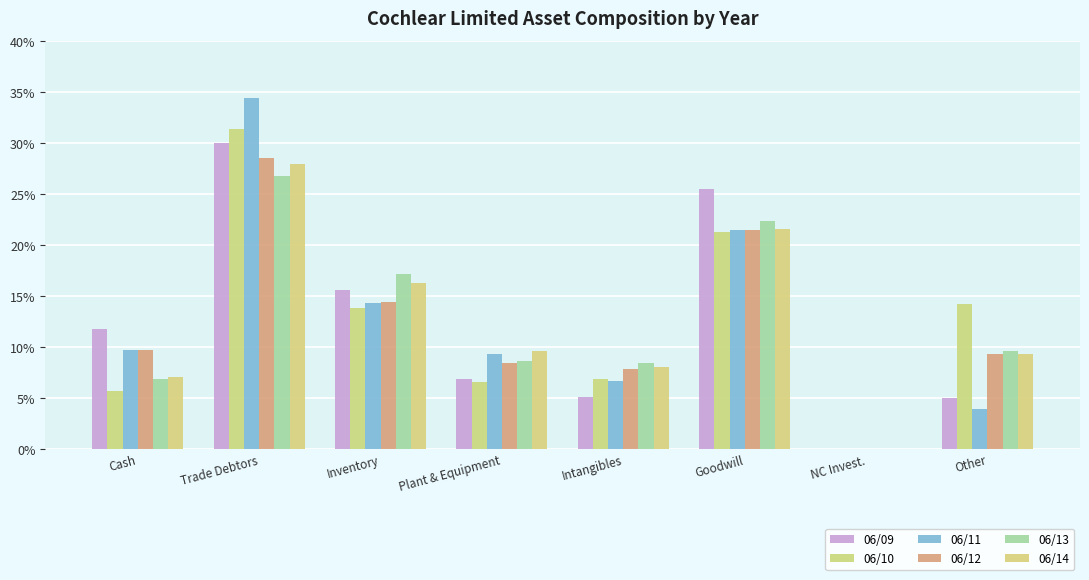

How many values in the 06/09 series exceed 11?

4